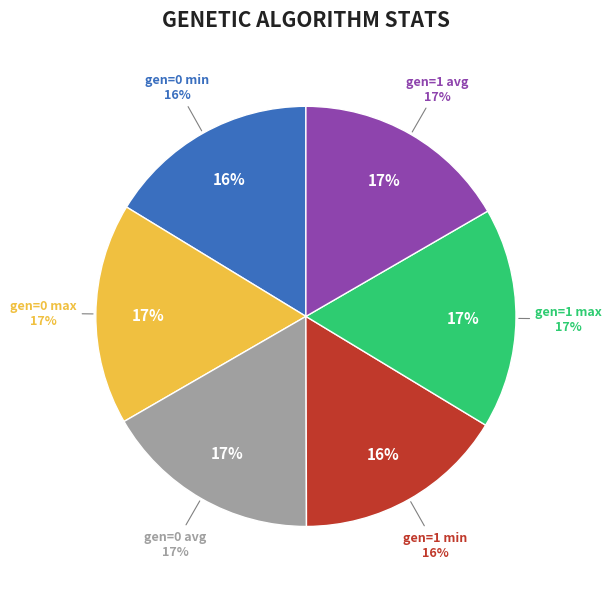

Rank the categories by value from lowest to highest.

gen=0 min, gen=1 min, gen=1 avg, gen=0 avg, gen=1 max, gen=0 max